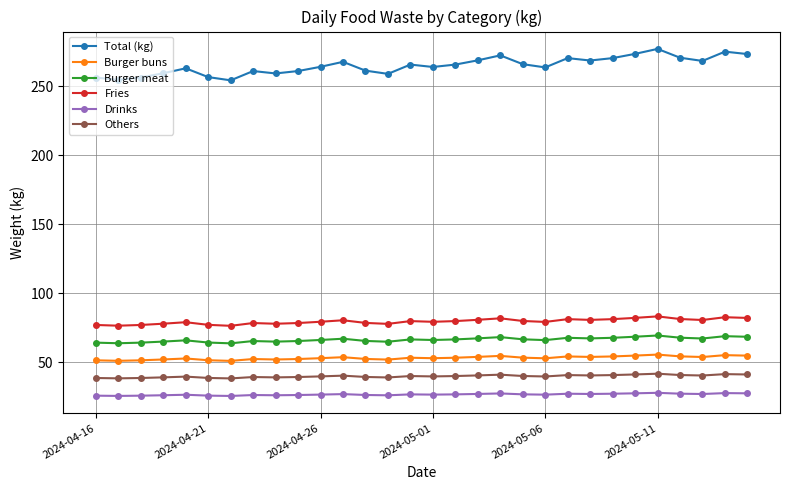

What is the sum of all Drinks values?

795.0